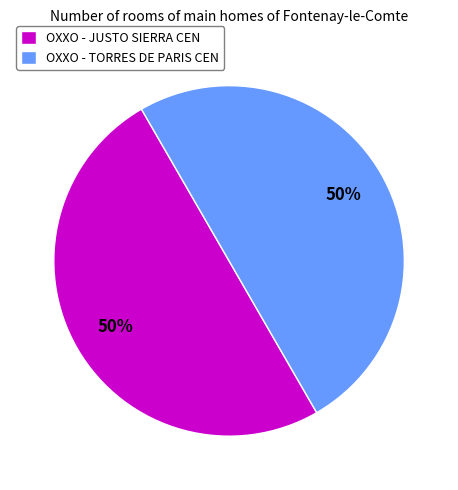

Is the sum of OXXO - TORRES DE PARIS CEN and OXXO - JUSTO SIERRA CEN greater than half?

Yes